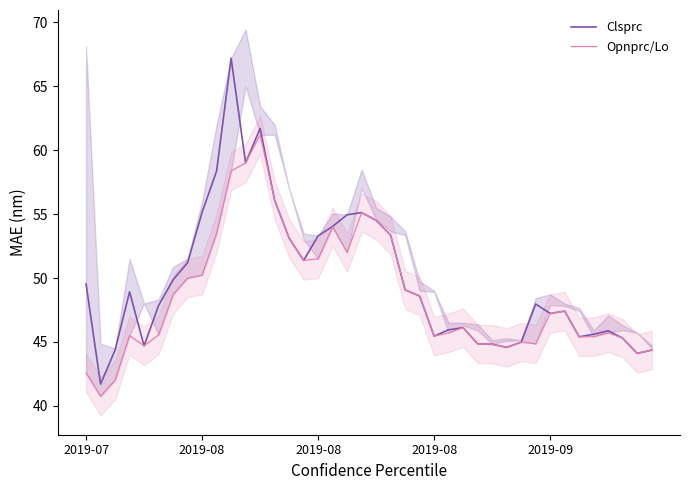

What is the sum of all Opnprc/Lo values?

1947.1